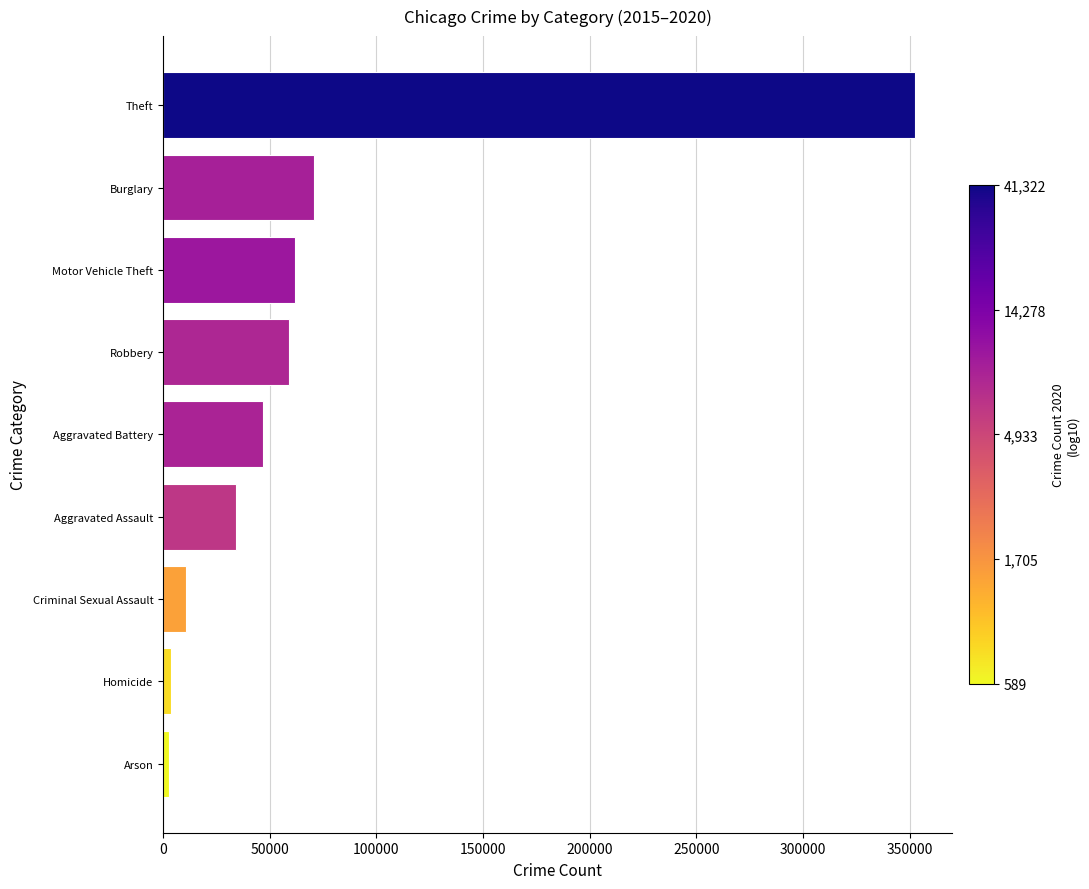

Which has a higher value, Aggravated Battery or Burglary?

Burglary